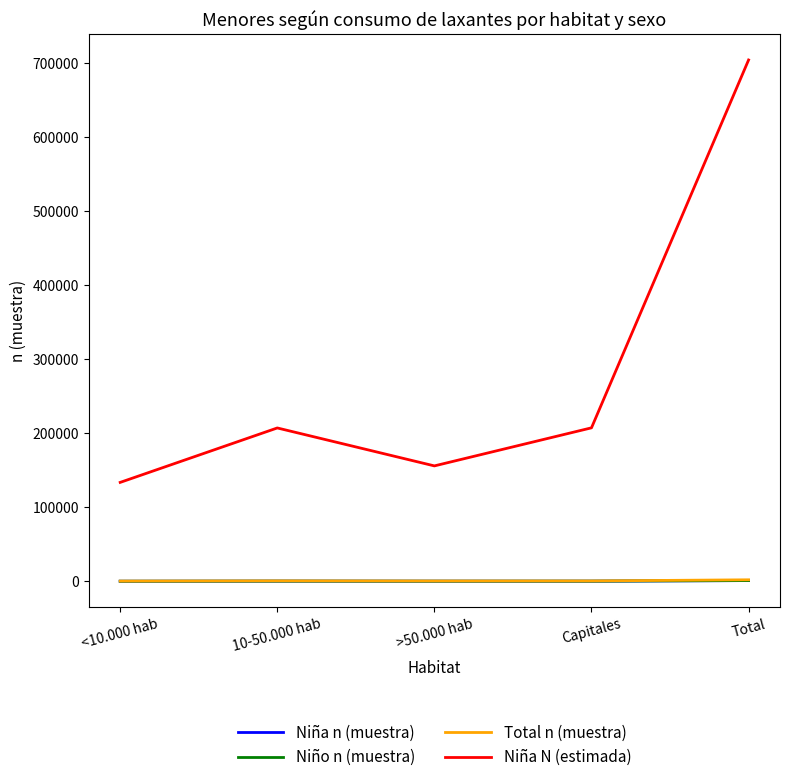

Between Capitales and Total, which series saw the biggest shift?

Niña N (estimada)